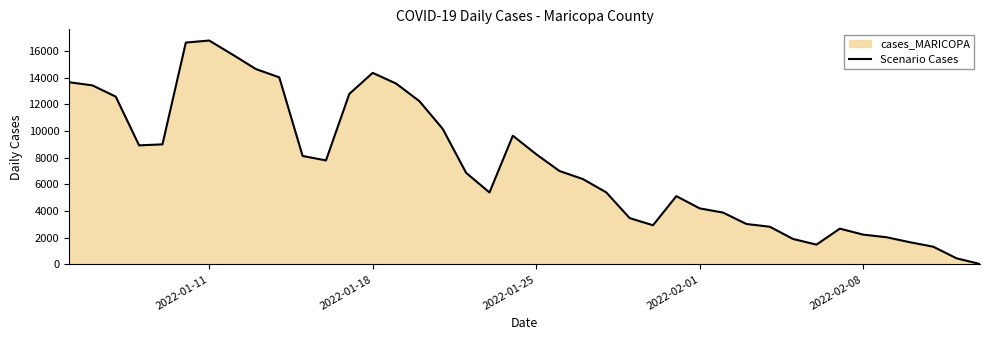

At which label is the value closest to 8402?

2022-01-25